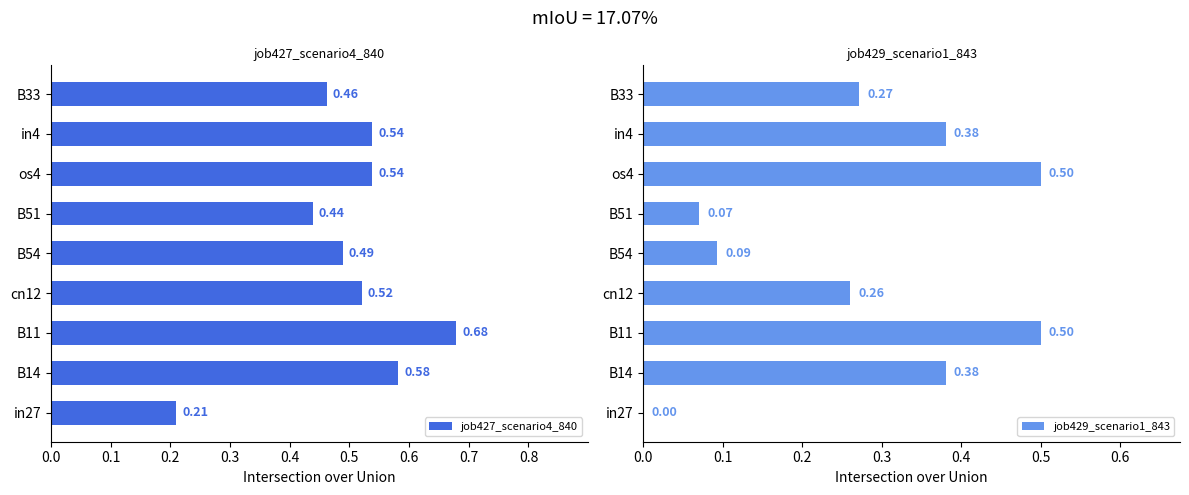

How many values in job429_scenario1_843 are above zero?

8